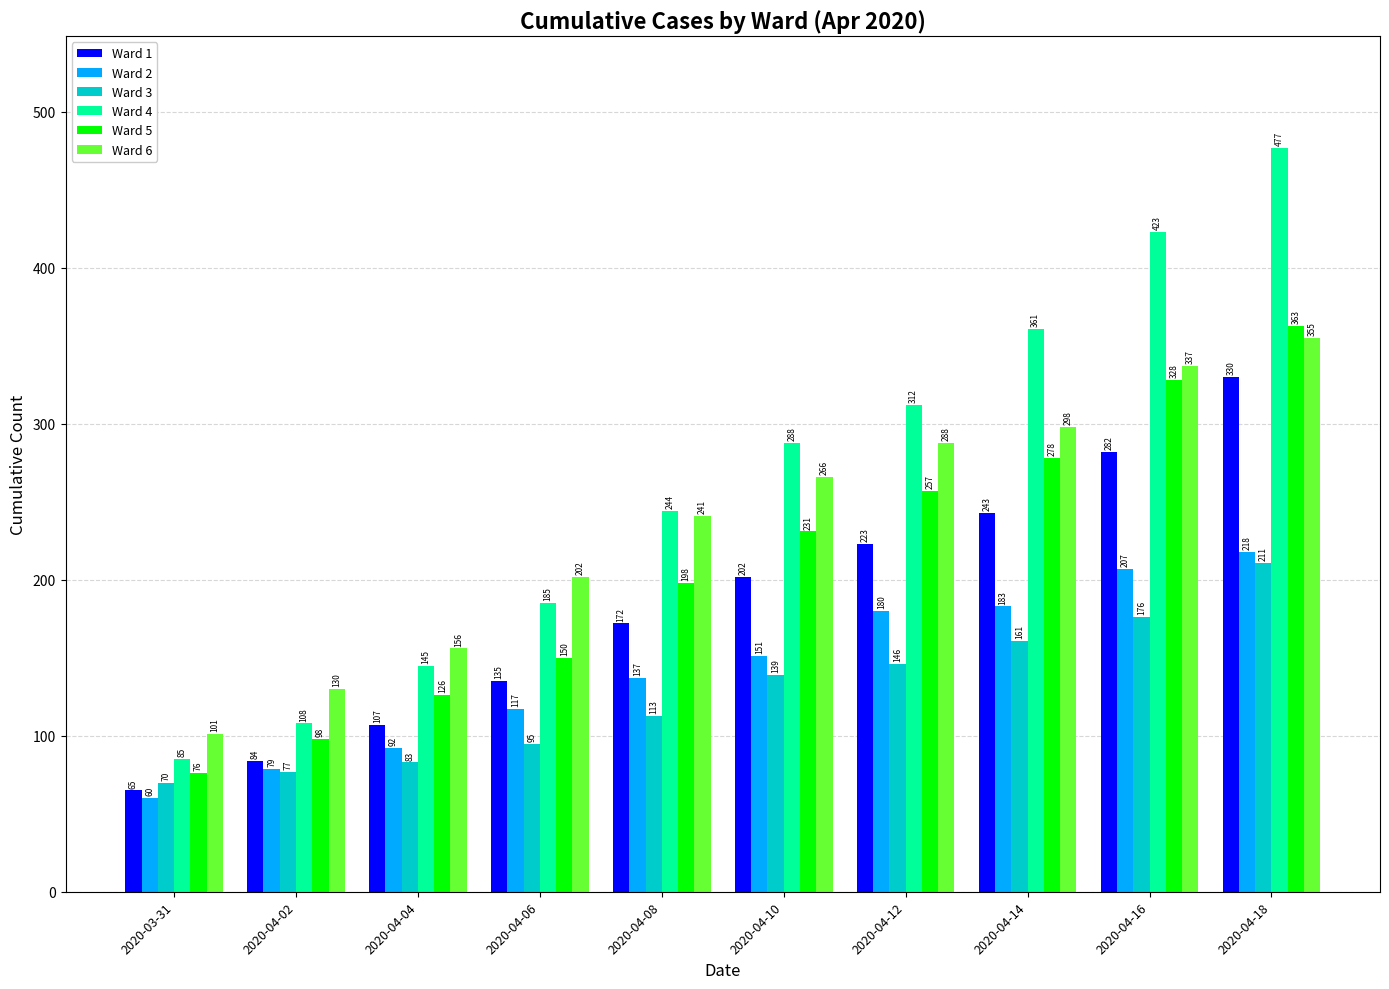

What is the smallest value displayed?

60